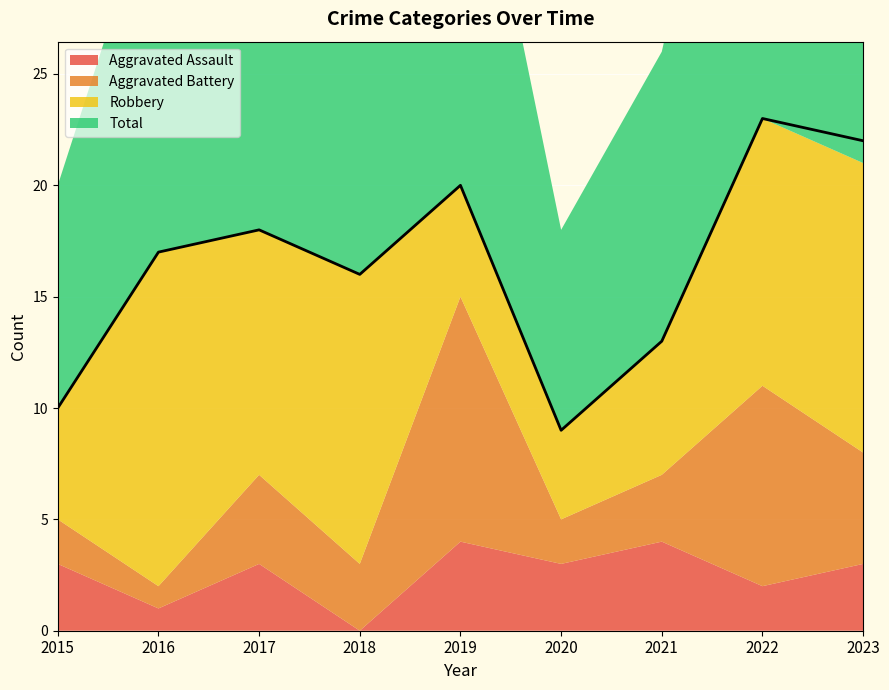

True or false: Total has a value of 18 at 2017.

True